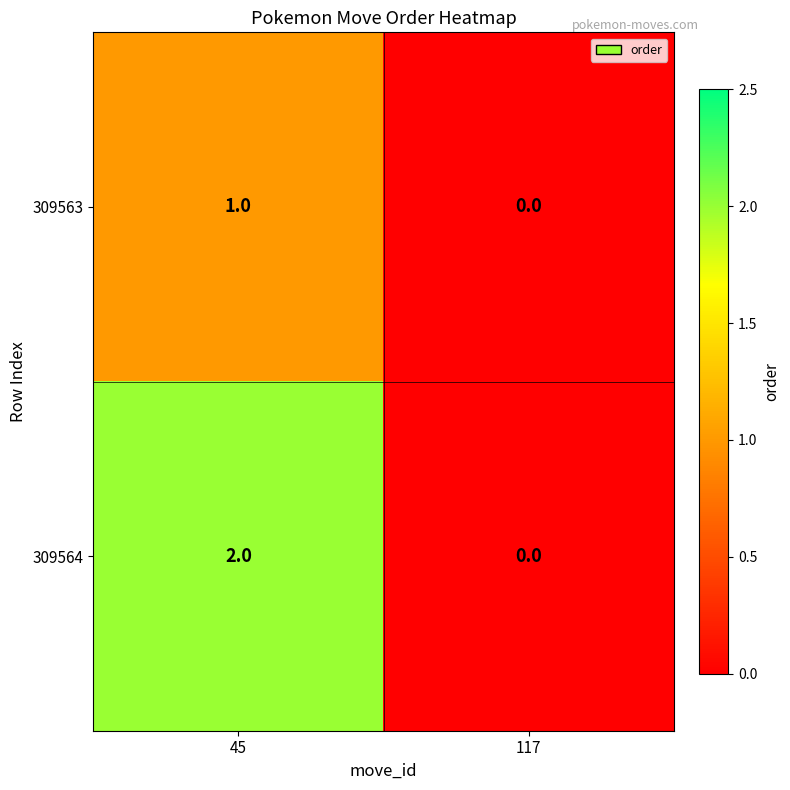

The value of 309563 at 45 is 1. True or false?

True